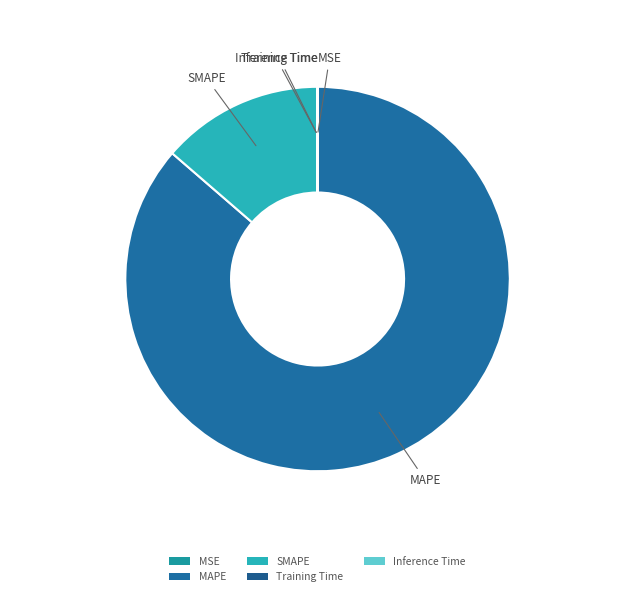

Is it true that SMAPE is 4% of the pie?

False